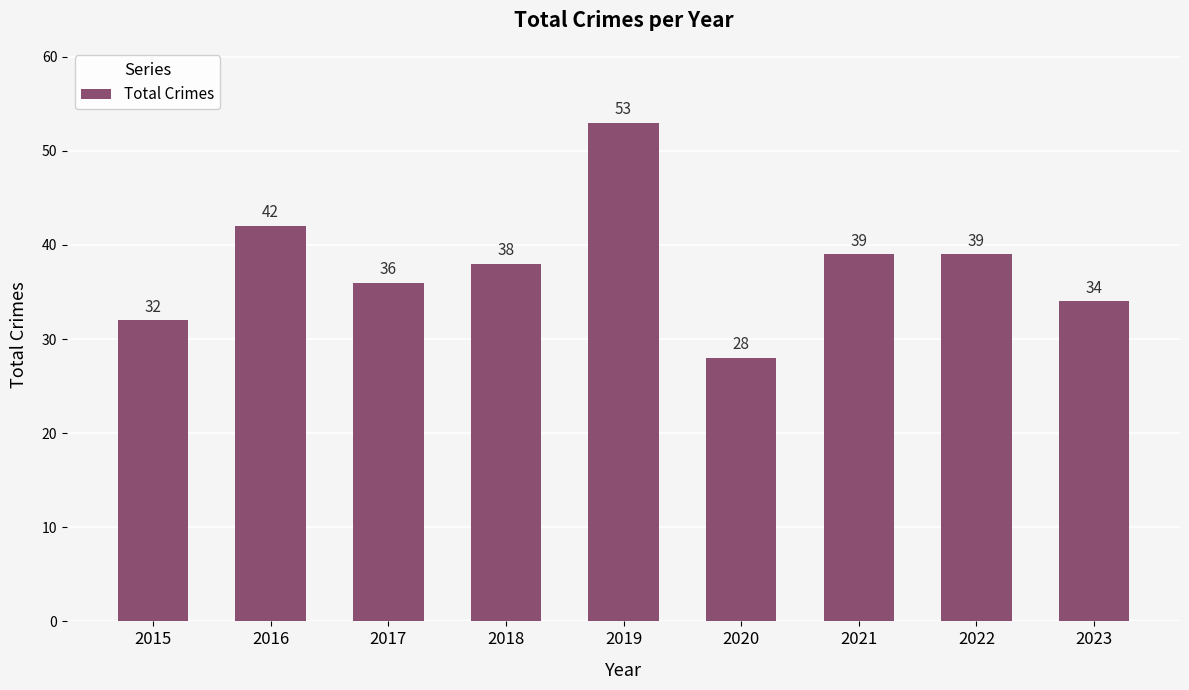

True or false: the data shows 67 at 2016.

False